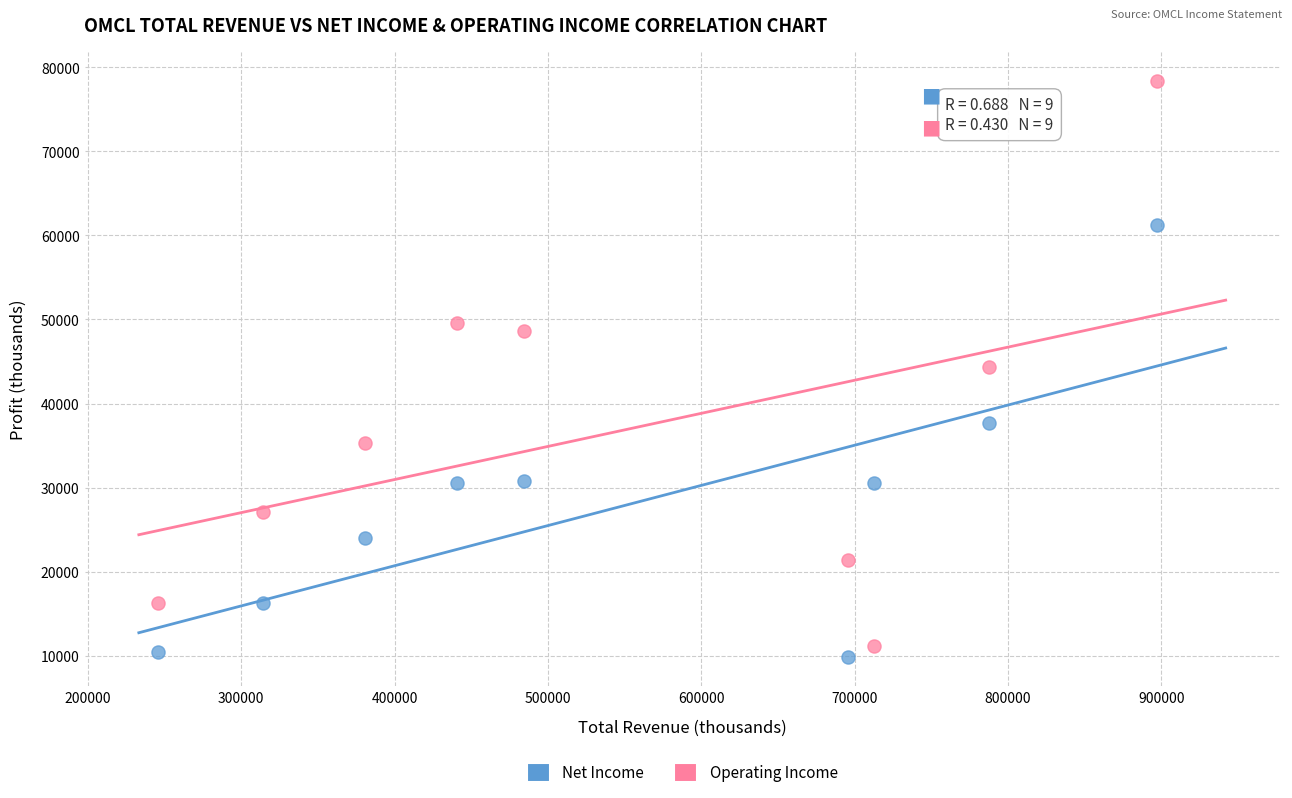

Across all data points, what is the range of X values (max minus min)?

651500